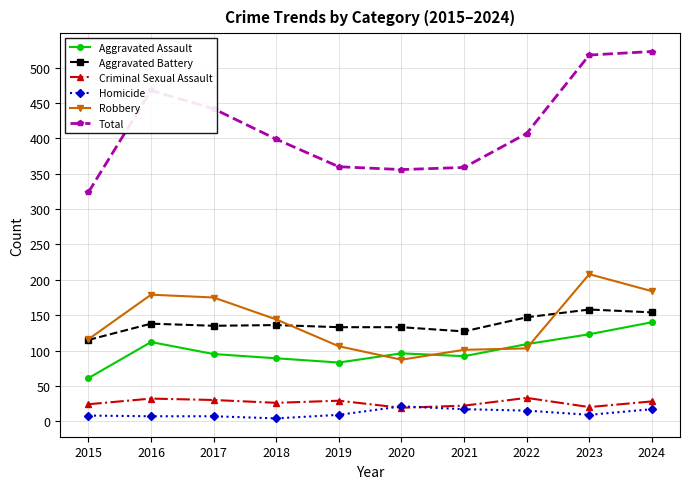

What is the average value of the Robbery series?

140